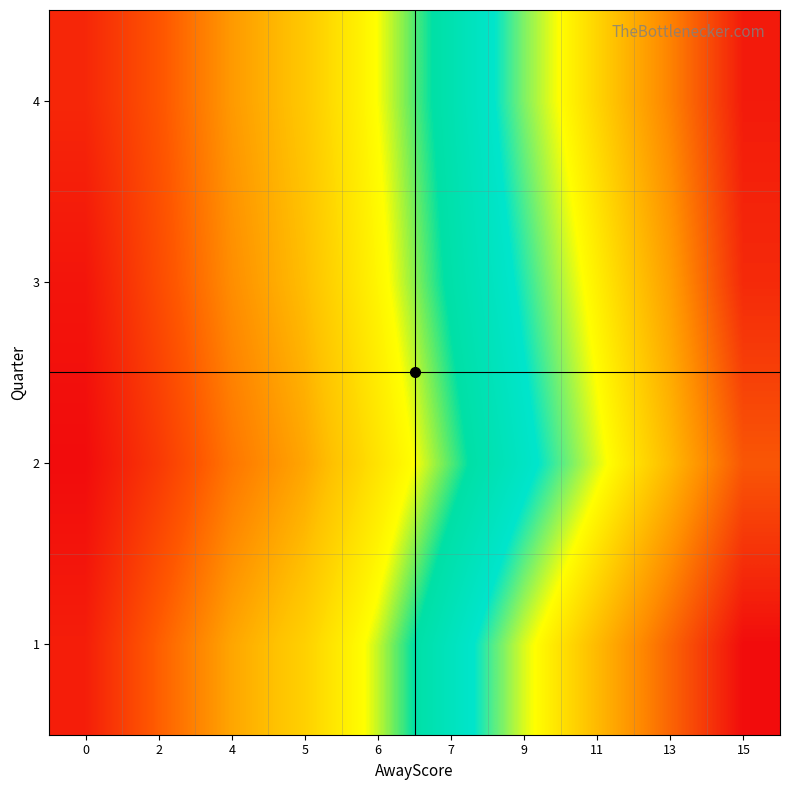

Reading left to right, list all the values displayed in this chart.

1: 0=5	2=12	4=18	5=22	6=28	7=35	9=42	11=48	13=54	15=60
2: 0=3	2=8	4=14	5=18	6=24	7=30	9=36	11=42	13=48	15=55
3: 0=4	2=10	4=16	5=20	6=26	7=32	9=38	11=44	13=50	15=58
4: 0=6	2=11	4=17	5=21	6=27	7=33	9=40	11=46	13=52	15=59